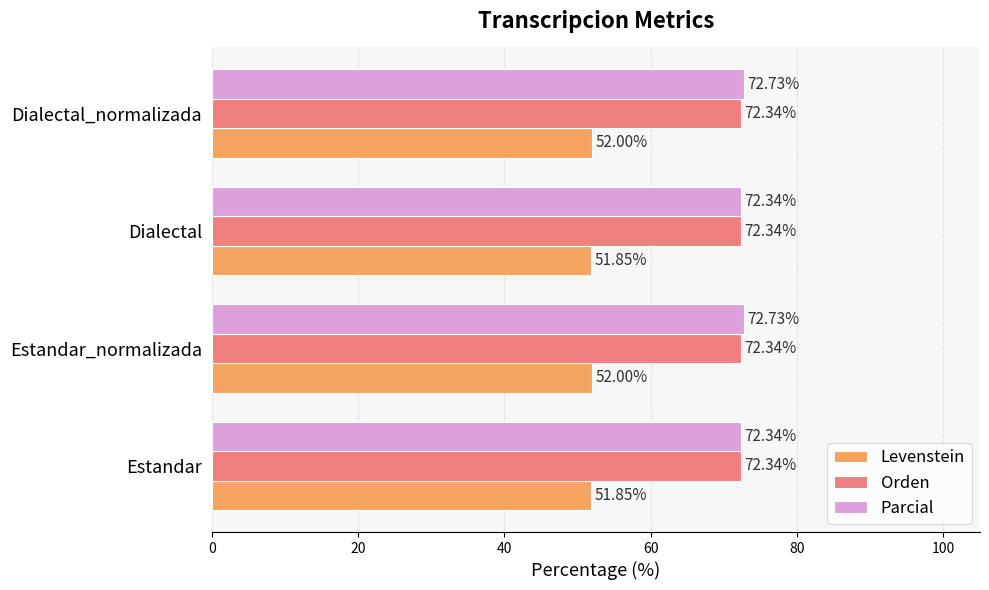

What is the difference between the highest and lowest values at Estandar?

20.5